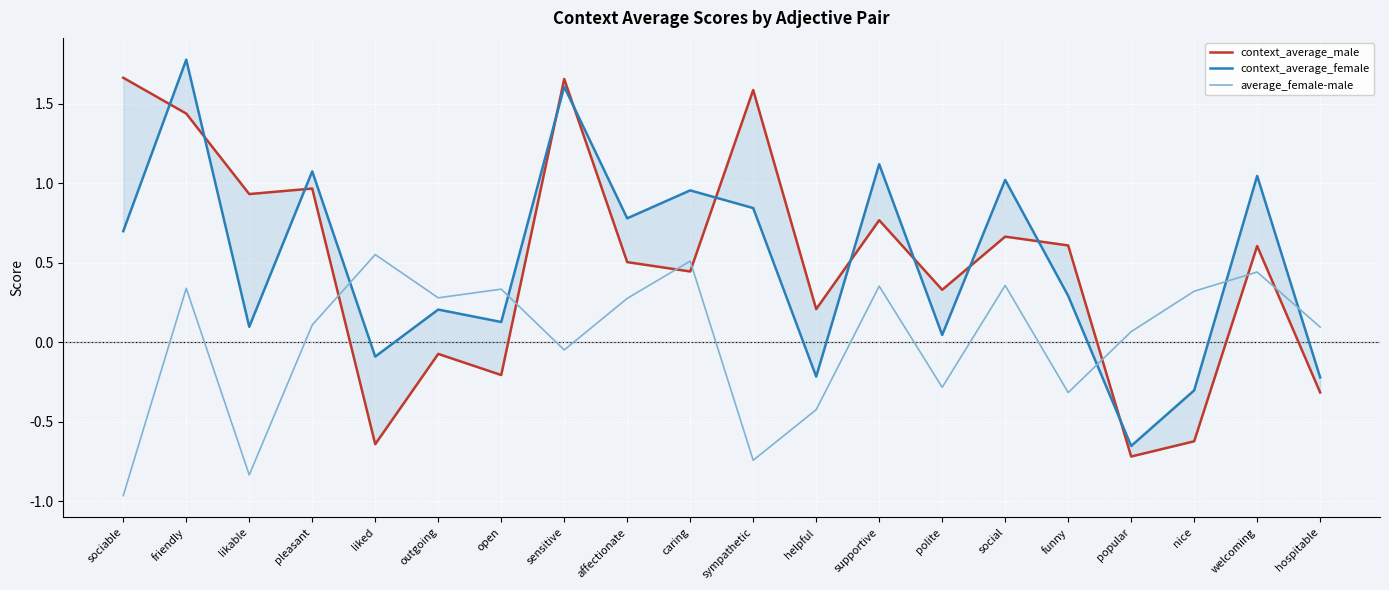

Reading left to right, list all the values displayed in this chart.

context_average_male: 1.7	1.4	0.9	1.0	-0.6	-0.1	-0.2	1.7	0.5	0.4	1.6	0.2	0.8	0.3	0.7	0.6	-0.7	-0.6	0.6	-0.3
context_average_female: 0.7	1.8	0.1	1.1	-0.1	0.2	0.1	1.6	0.8	1.0	0.8	-0.2	1.1	0.0	1.0	0.3	-0.7	-0.3	1.0	-0.2
average_female-male: -1.0	0.3	-0.8	0.1	0.6	0.3	0.3	-0.0	0.3	0.5	-0.7	-0.4	0.4	-0.3	0.4	-0.3	0.1	0.3	0.4	0.1